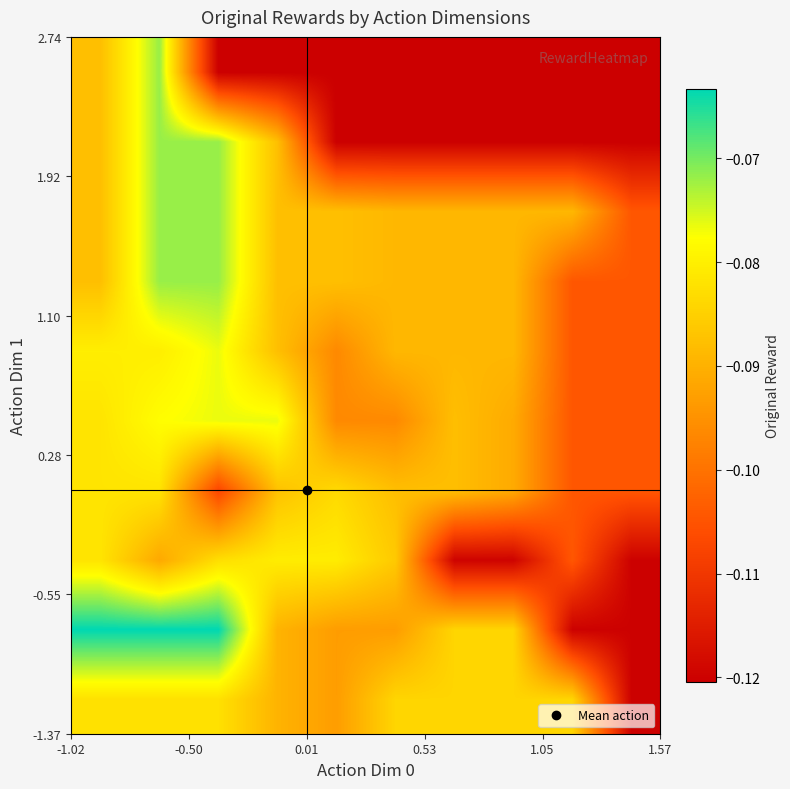

How many data points does each series have?

10